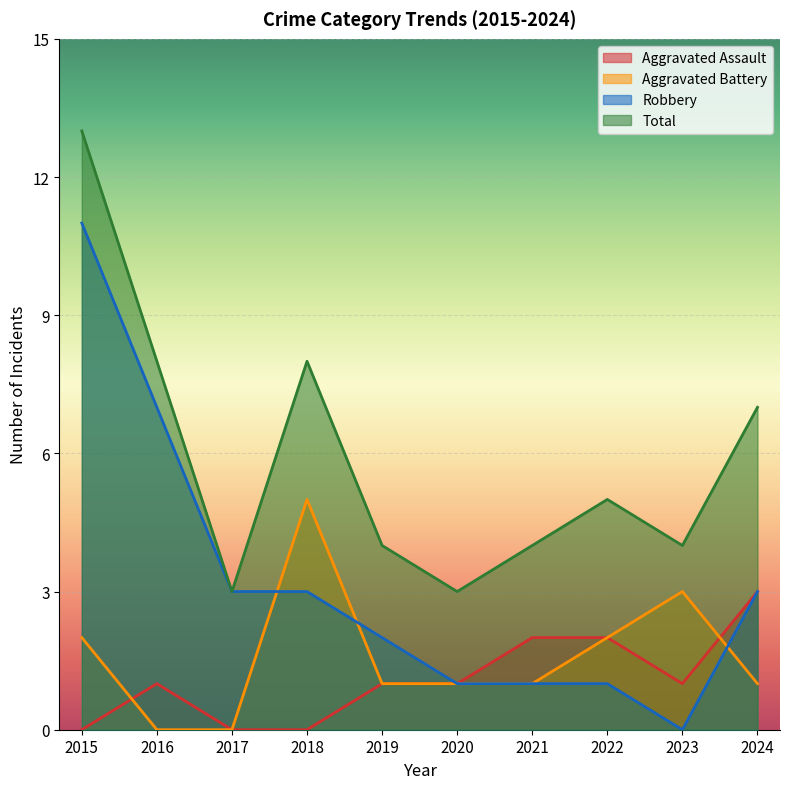

At which category does the chart reach its minimum across all series?

2015